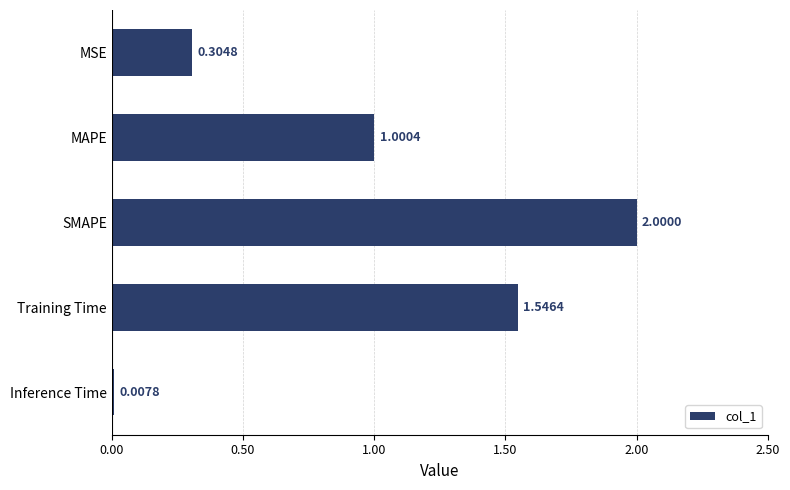

What is the change in value from MAPE to SMAPE?

+1.0